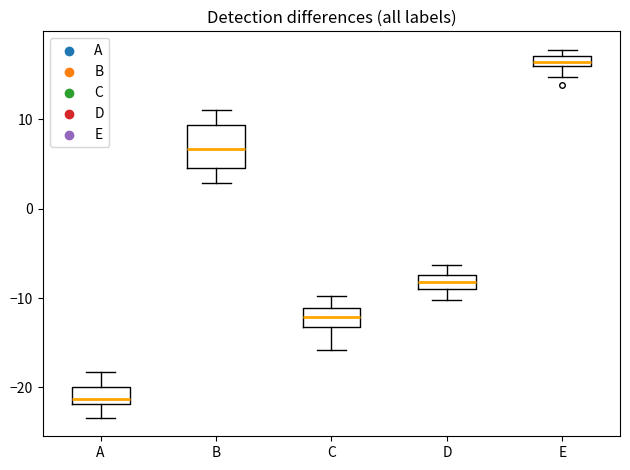

Where is the lower edge of the box for A on the y-axis? The values are not printed on the chart, so give them approximately, as read against the axis.

-22